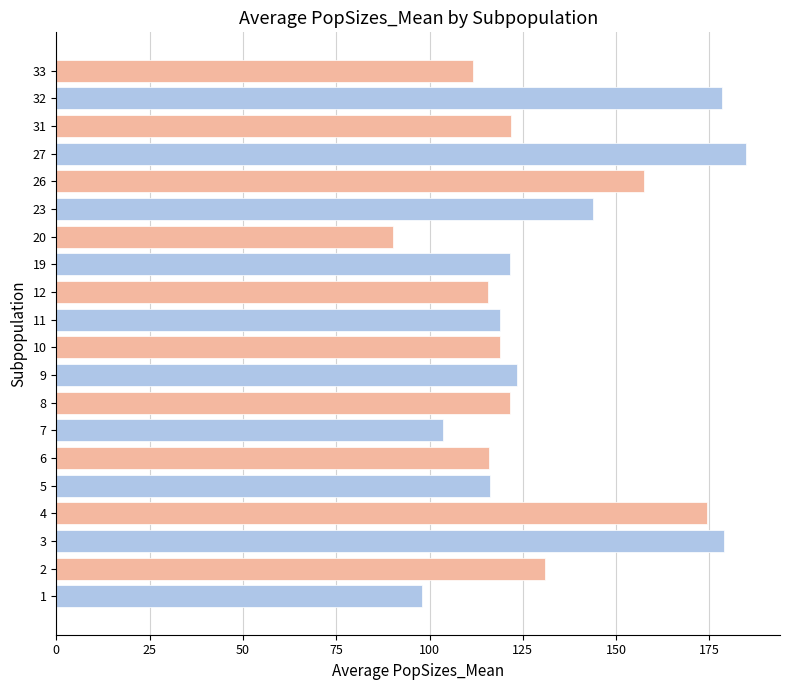

The value at 1 is 22.0. True or false?

False